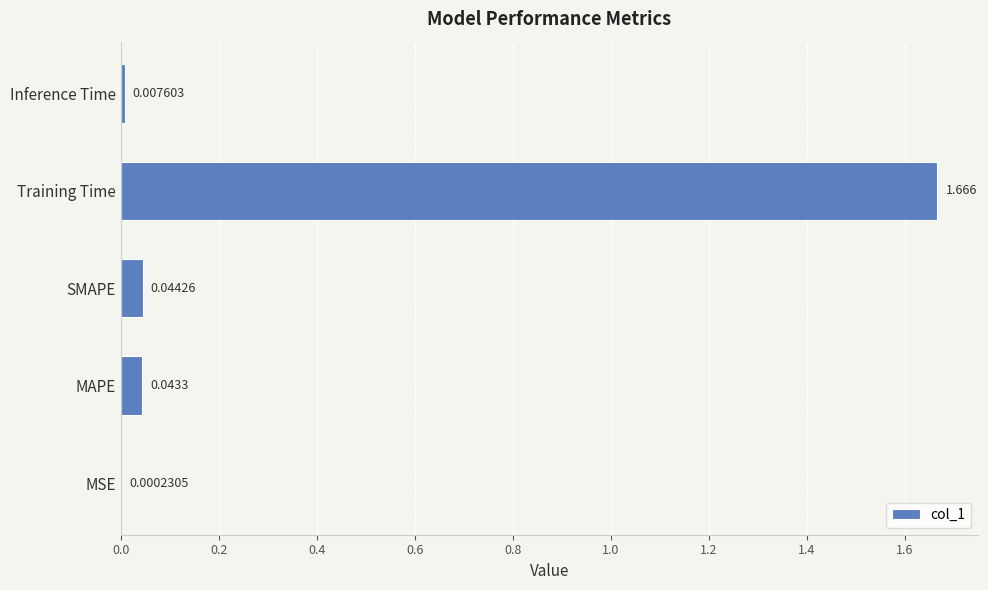

Where is the data nearest to the value 0?

MSE